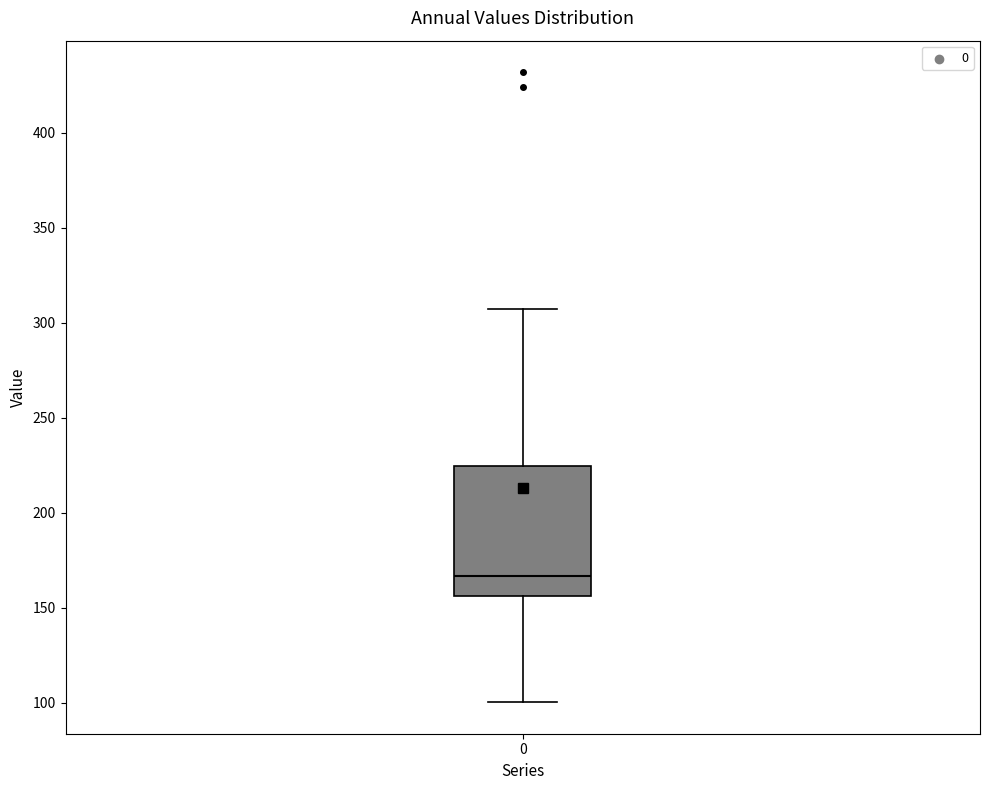

Transcribe this box plot: give where the median line is, the range the box spans, and where the two whiskers end, as read against the y-axis. The values are not printed on the chart, so give them approximately, as read against the axis.

median 165, box 155 to 225, whiskers 100 to 305